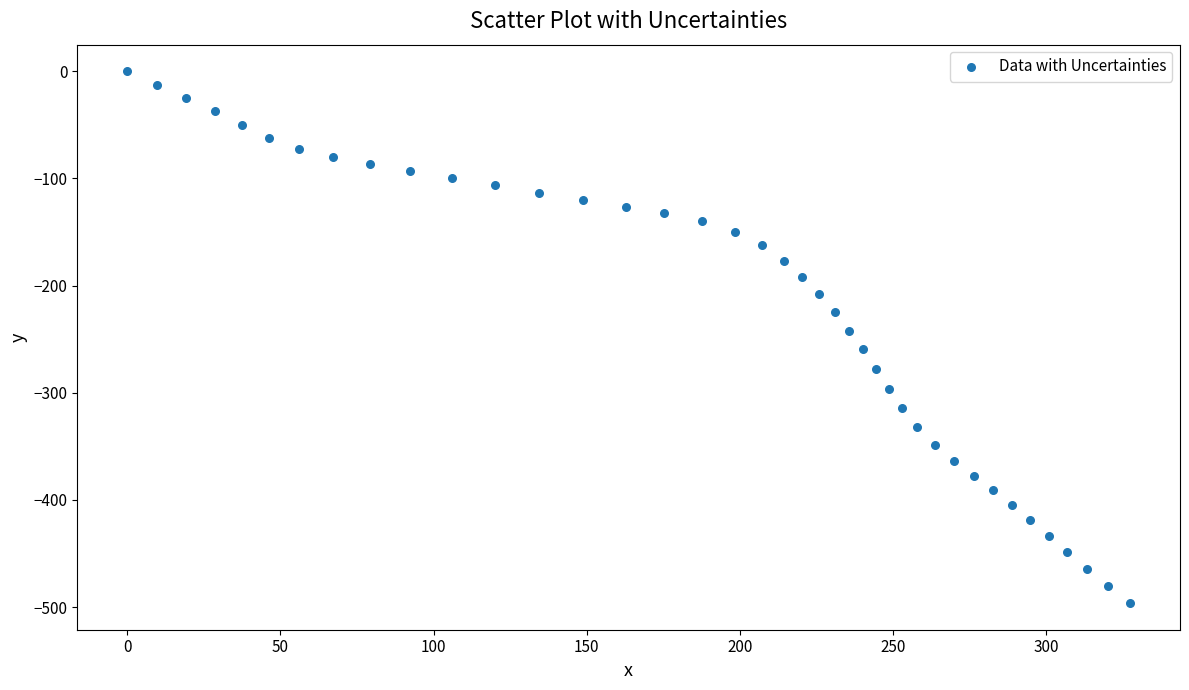

What is the range of Y values (max minus min)?

496.3